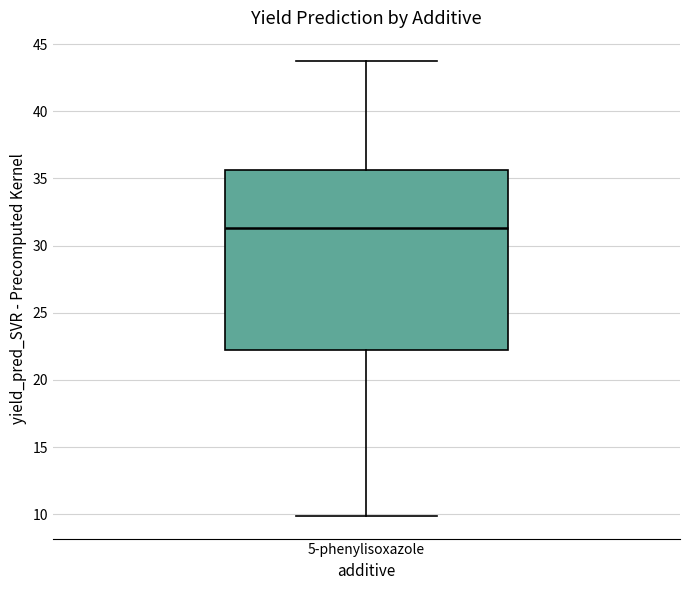

Where does the median line of the box for 5-phenylisoxazole sit on the y-axis? The values are not printed on the chart, so give them approximately, as read against the axis.

31.5